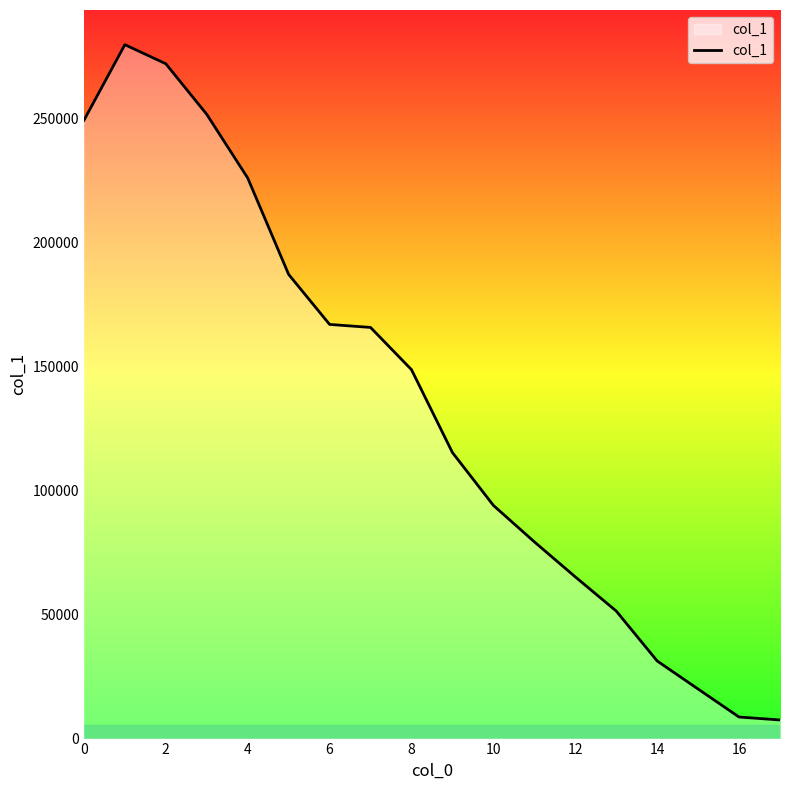

What is the smallest value displayed?

7509